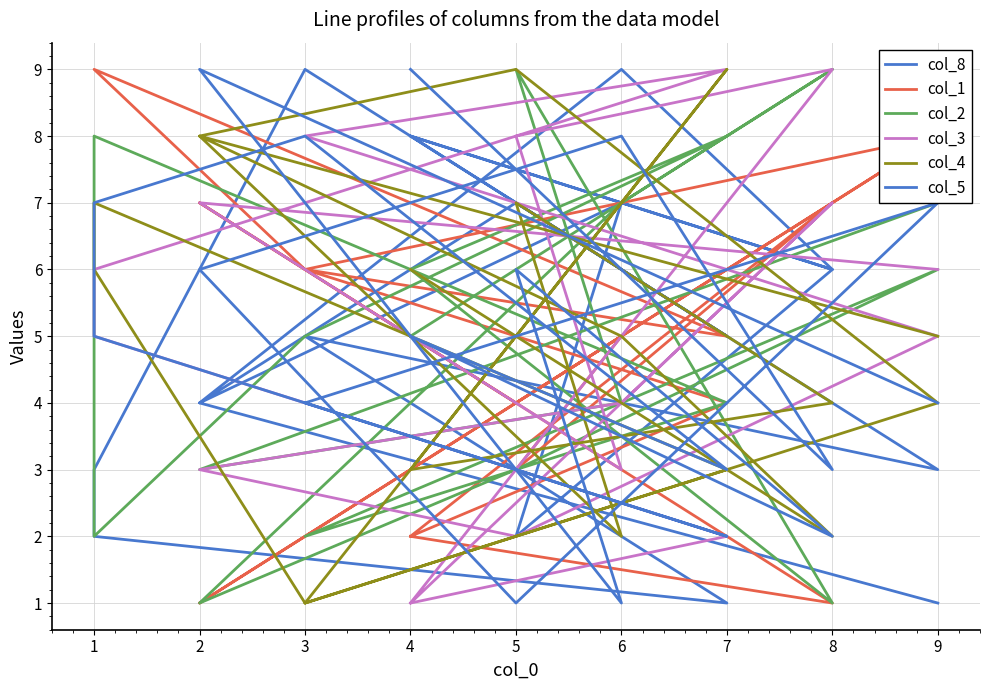

What is the average value of the col_5 series?

5